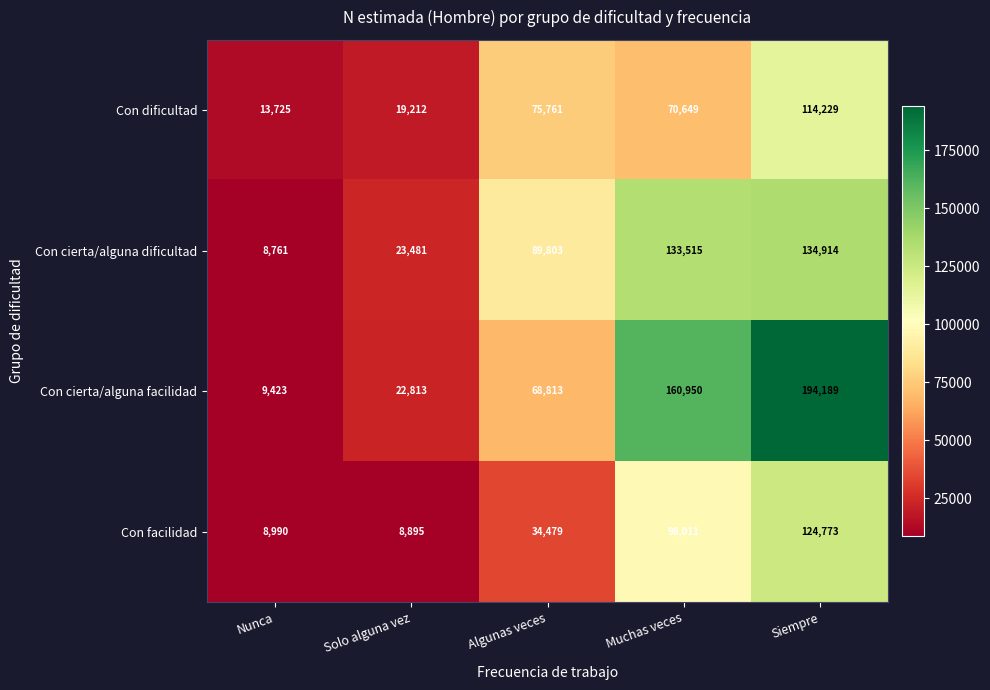

True or false: Con cierta/alguna facilidad has a value of 194189 at Siempre.

True